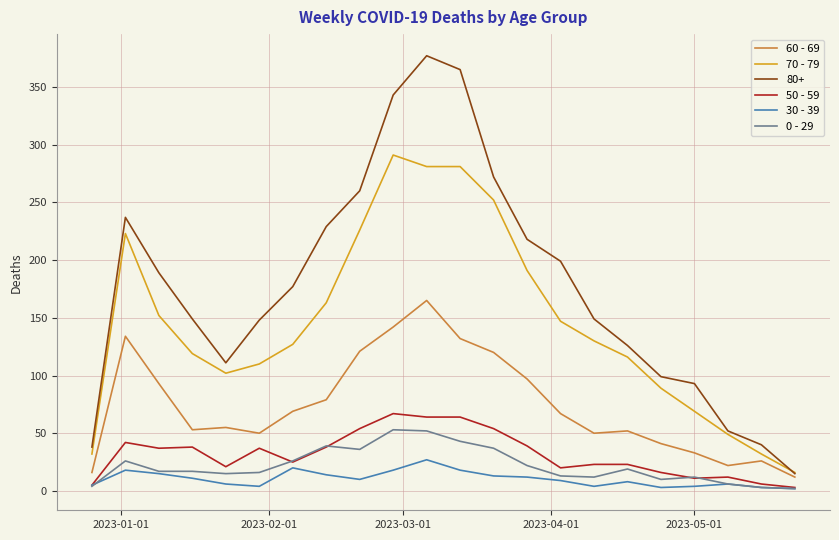

Which series has the widest spread of values?

80+